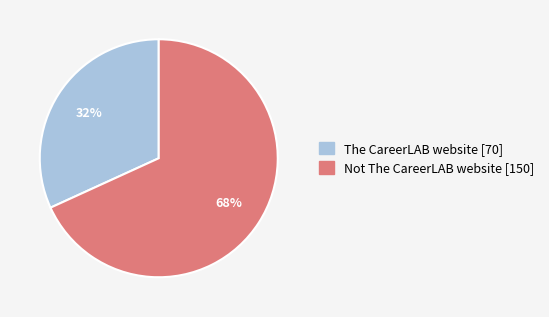

What is the ratio of the value at The CareerLAB website to the value at Not The CareerLAB website?

0.5